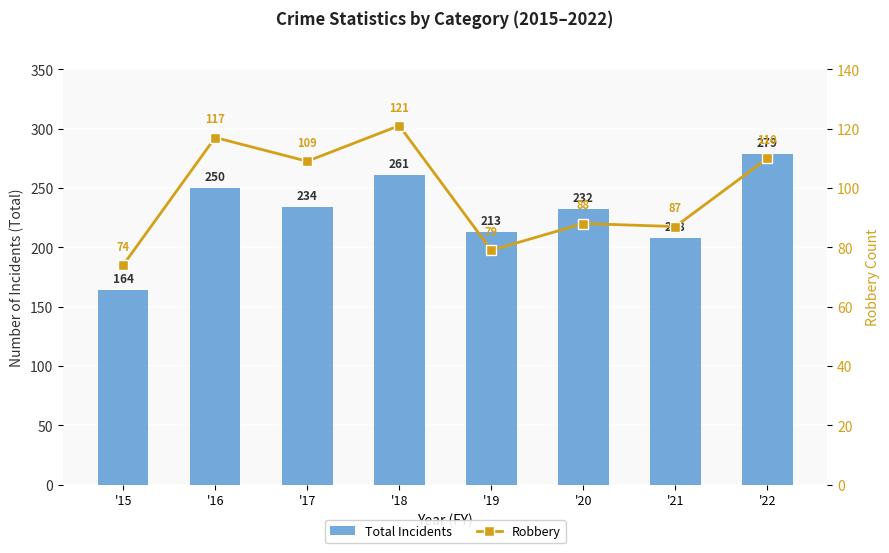

What is the average value of the Total Incidents series?

230